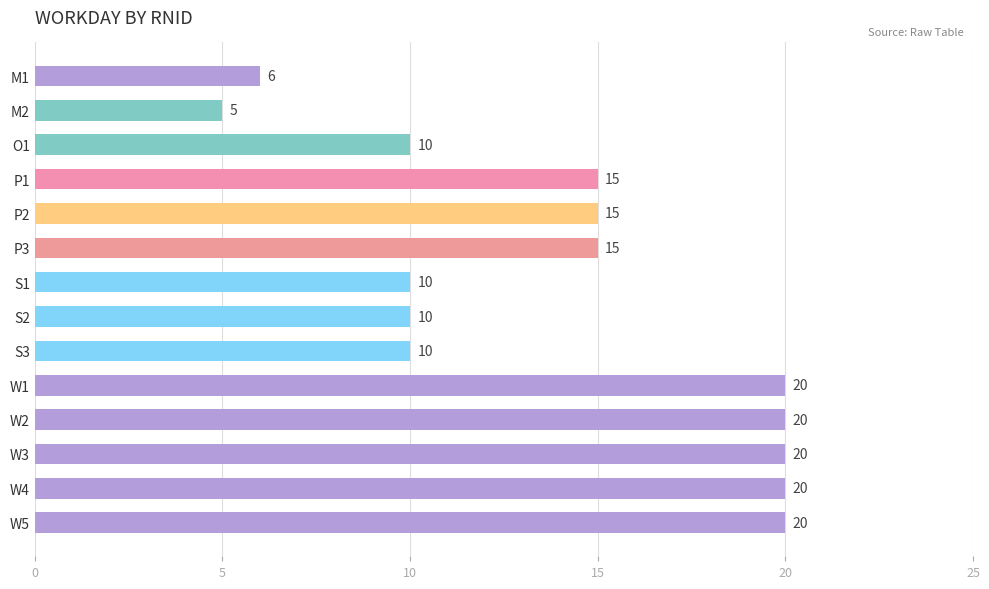

What is the ratio of the value at S3 to the value at W5?

0.5